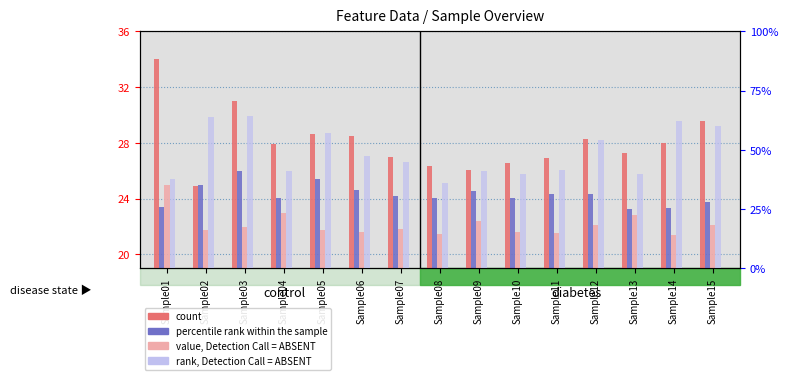

What is the value of the feature0 (count) bar at the 5th from the left?

28.7